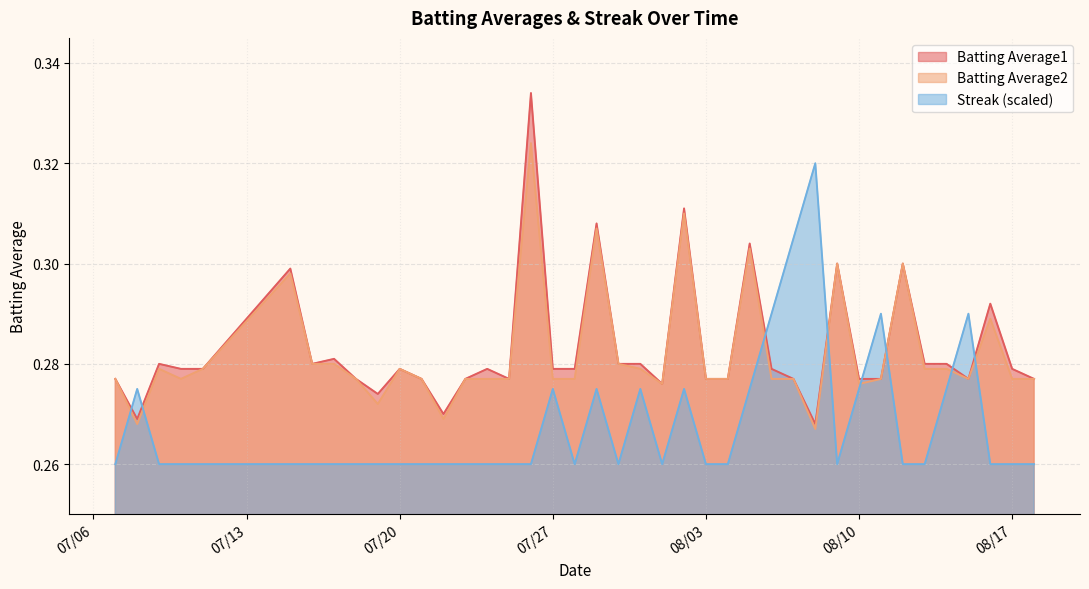

At which category does the chart reach its minimum across all series?

2010-07-07